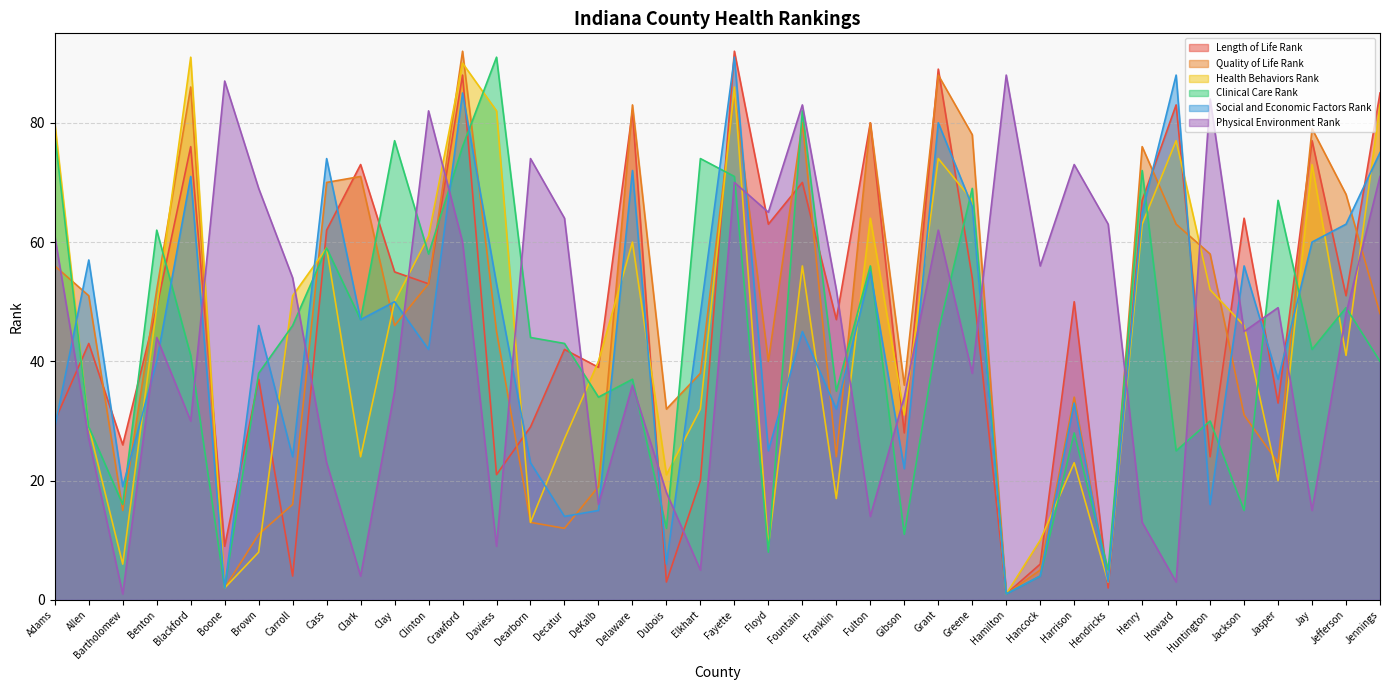

Reading left to right, transcribe all the data shown in this chart.

Length of Life Rank: Adams=30	Allen=43	Bartholomew=26	Benton=49	Blackford=76	Boone=9	Brown=37	Carroll=4	Cass=62	Clark=73	Clay=55	Clinton=53	Crawford=88	Daviess=21	Dearborn=29	Decatur=42	DeKalb=39	Delaware=82	Dubois=3	Elkhart=20	Fayette=92	Floyd=63	Fountain=70	Franklin=47	Fulton=80	Gibson=28	Grant=89	Greene=54	Hamilton=1	Hancock=6	Harrison=50	Hendricks=2	Henry=67	Howard=83	Huntington=24	Jackson=64	Jasper=33	Jay=77	Jefferson=51	Jennings=85
Quality of Life Rank: Adams=56	Allen=51	Bartholomew=15	Benton=52	Blackford=86	Boone=2	Brown=11	Carroll=16	Cass=70	Clark=71	Clay=46	Clinton=53	Crawford=92	Daviess=45	Dearborn=13	Decatur=12	DeKalb=19	Delaware=83	Dubois=32	Elkhart=38	Fayette=85	Floyd=40	Fountain=80	Franklin=24	Fulton=80	Gibson=36	Grant=88	Greene=78	Hamilton=1	Hancock=5	Harrison=34	Hendricks=3	Henry=76	Howard=63	Huntington=58	Jackson=31	Jasper=23	Jay=79	Jefferson=68	Jennings=48
Health Behaviors Rank: Adams=80	Allen=29	Bartholomew=6	Benton=49	Blackford=91	Boone=2	Brown=8	Carroll=51	Cass=59	Clark=24	Clay=50	Clinton=61	Crawford=90	Daviess=82	Dearborn=13	Decatur=27	DeKalb=40	Delaware=60	Dubois=21	Elkhart=32	Fayette=86	Floyd=9	Fountain=56	Franklin=17	Fulton=64	Gibson=31	Grant=74	Greene=67	Hamilton=1	Hancock=10	Harrison=23	Hendricks=3	Henry=63	Howard=77	Huntington=52	Jackson=46	Jasper=20	Jay=73	Jefferson=41	Jennings=83
Clinical Care Rank: Adams=78	Allen=29	Bartholomew=16	Benton=62	Blackford=41	Boone=2	Brown=38	Carroll=46	Cass=59	Clark=47	Clay=77	Clinton=58	Crawford=76	Daviess=91	Dearborn=44	Decatur=43	DeKalb=34	Delaware=37	Dubois=12	Elkhart=74	Fayette=71	Floyd=8	Fountain=82	Franklin=35	Fulton=56	Gibson=11	Grant=45	Greene=69	Hamilton=1	Hancock=4	Harrison=28	Hendricks=5	Henry=72	Howard=25	Huntington=30	Jackson=15	Jasper=67	Jay=42	Jefferson=49	Jennings=40
Social and Economic Factors Rank: Adams=29	Allen=57	Bartholomew=19	Benton=40	Blackford=71	Boone=2	Brown=46	Carroll=24	Cass=74	Clark=47	Clay=50	Clinton=42	Crawford=85	Daviess=53	Dearborn=23	Decatur=14	DeKalb=15	Delaware=72	Dubois=6	Elkhart=48	Fayette=91	Floyd=25	Fountain=45	Franklin=32	Fulton=55	Gibson=22	Grant=80	Greene=66	Hamilton=1	Hancock=4	Harrison=33	Hendricks=3	Henry=65	Howard=88	Huntington=16	Jackson=56	Jasper=37	Jay=60	Jefferson=63	Jennings=75
Physical Environment Rank: Adams=61	Allen=27	Bartholomew=1	Benton=44	Blackford=30	Boone=87	Brown=69	Carroll=54	Cass=23	Clark=4	Clay=35	Clinton=82	Crawford=60	Daviess=9	Dearborn=74	Decatur=64	DeKalb=16	Delaware=36	Dubois=18	Elkhart=5	Fayette=70	Floyd=65	Fountain=83	Franklin=52	Fulton=14	Gibson=34	Grant=62	Greene=38	Hamilton=88	Hancock=56	Harrison=73	Hendricks=63	Henry=13	Howard=3	Huntington=84	Jackson=45	Jasper=49	Jay=15	Jefferson=48	Jennings=71